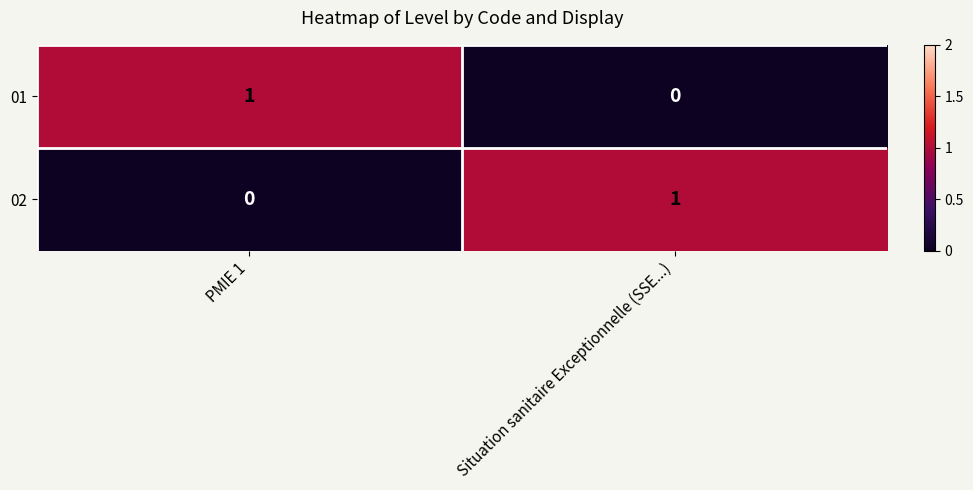

At which label does 01 reach its minimum?

Situation sanitaire Exceptionnelle (SSE...)